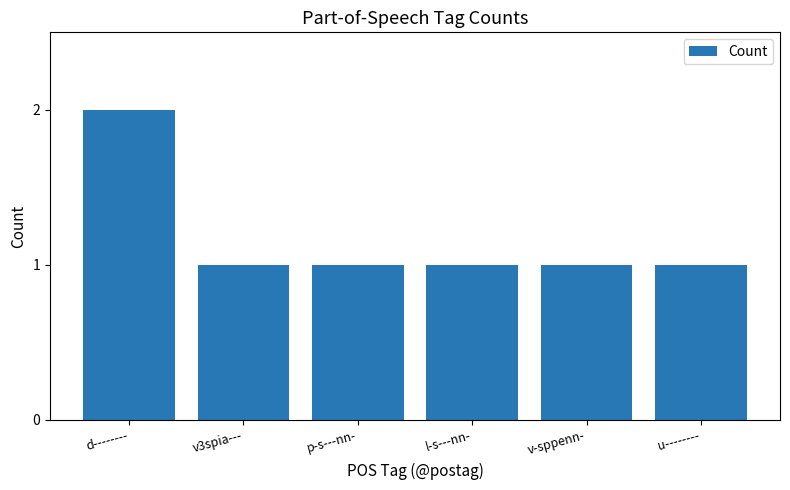

Reading left to right, what are all the values shown in this chart?

d--------=2	v3spia---=1	p-s---nn-=1	l-s---nn-=1	v-sppenn-=1	u--------=1